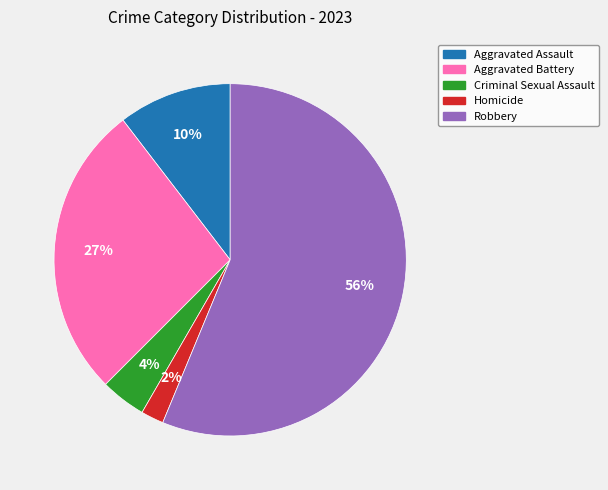

Which slice represents more than half of the pie?

Robbery